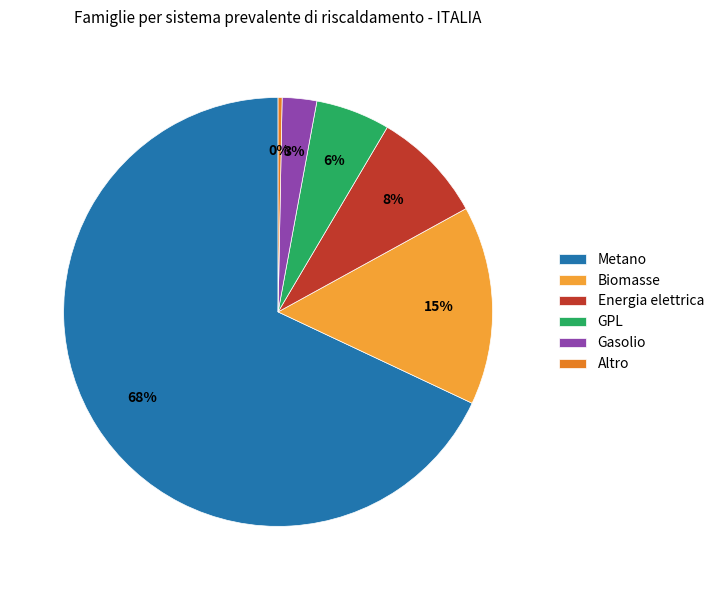

Is the sum of Metano and GPL greater than half?

Yes